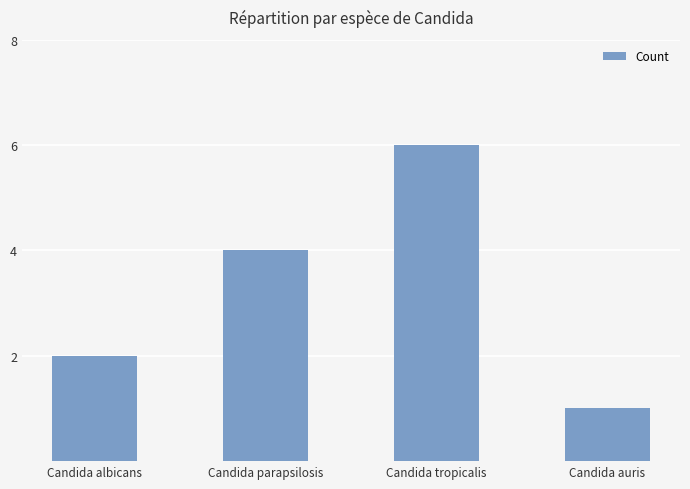

What is the value of the 2nd bar from the left?

4